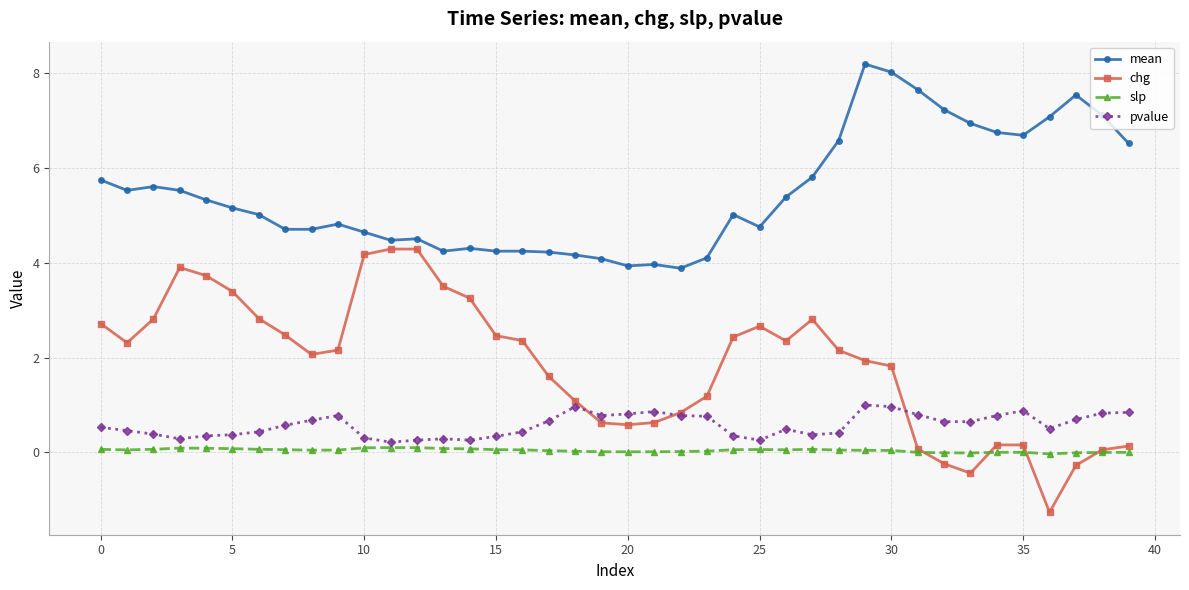

Which series has the largest range (max minus min)?

chg